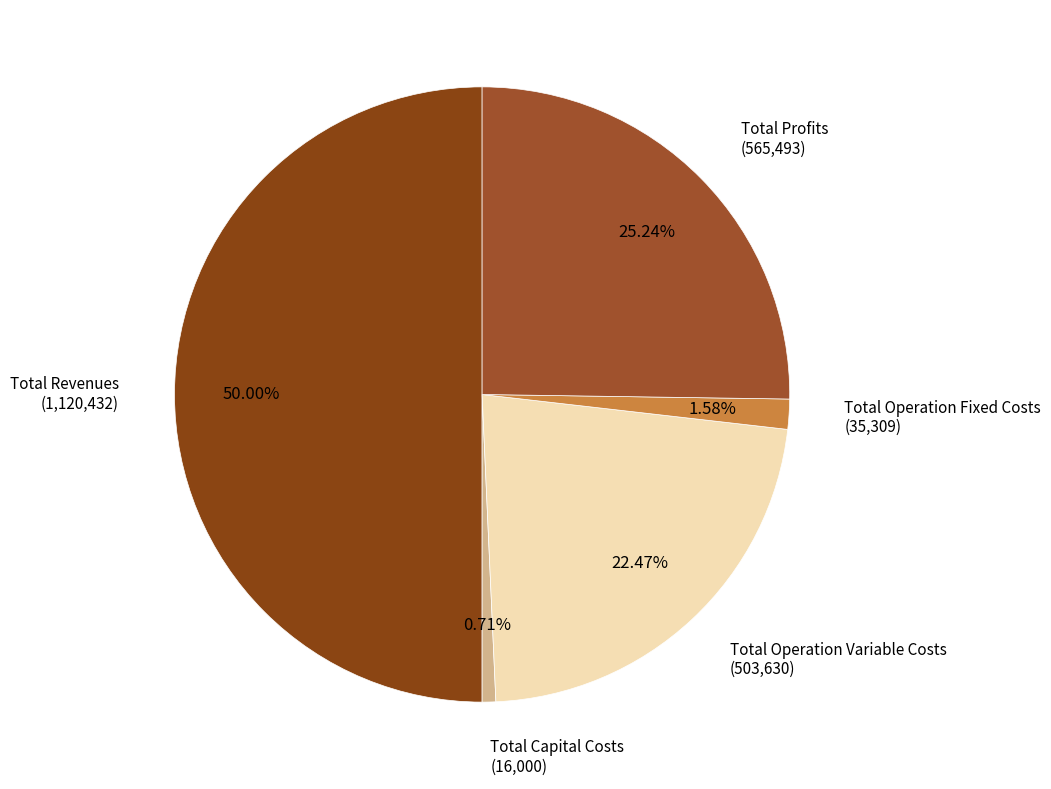

Does Total Profits account for over 50% of the chart?

No